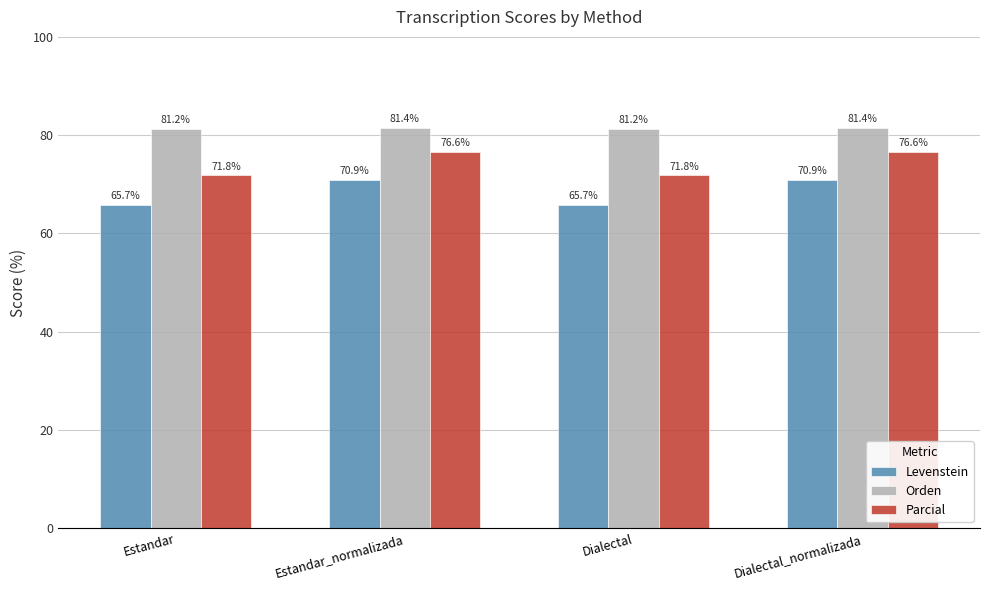

Reading left to right, what are all the values shown in this chart?

Levenstein: Estandar=65.7	Estandar_normalizada=70.9	Dialectal=65.7	Dialectal_normalizada=70.9
Orden: Estandar=81.2	Estandar_normalizada=81.4	Dialectal=81.2	Dialectal_normalizada=81.4
Parcial: Estandar=71.8	Estandar_normalizada=76.6	Dialectal=71.8	Dialectal_normalizada=76.6